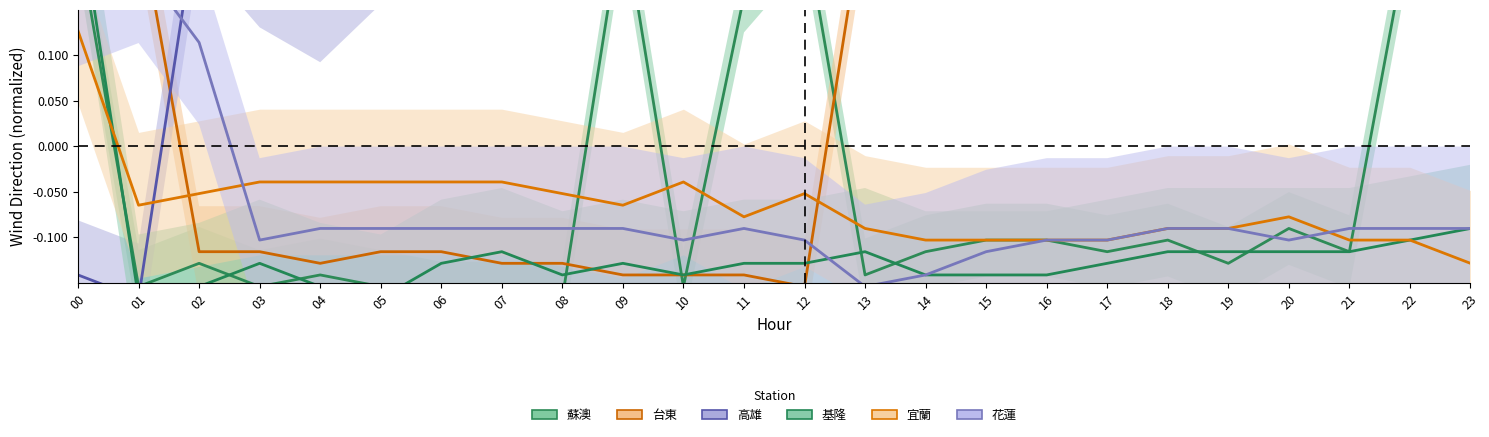

How many values in the 基隆 series are below 0?

23